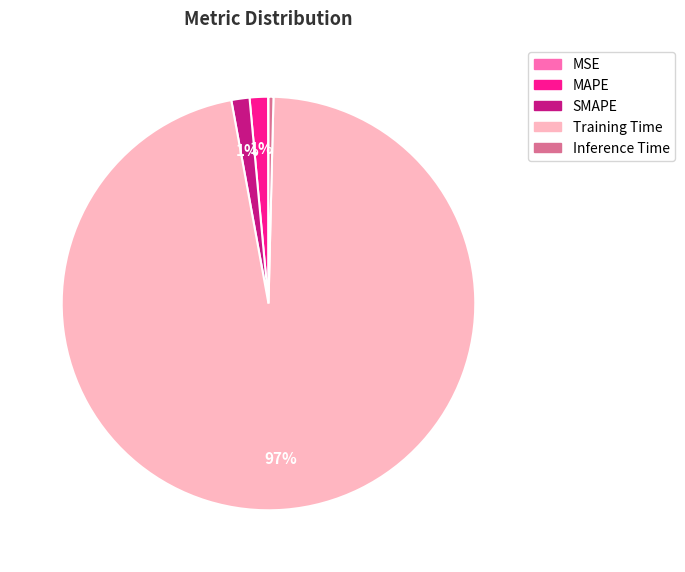

Is the sum of Training Time and Inference Time greater than half?

Yes